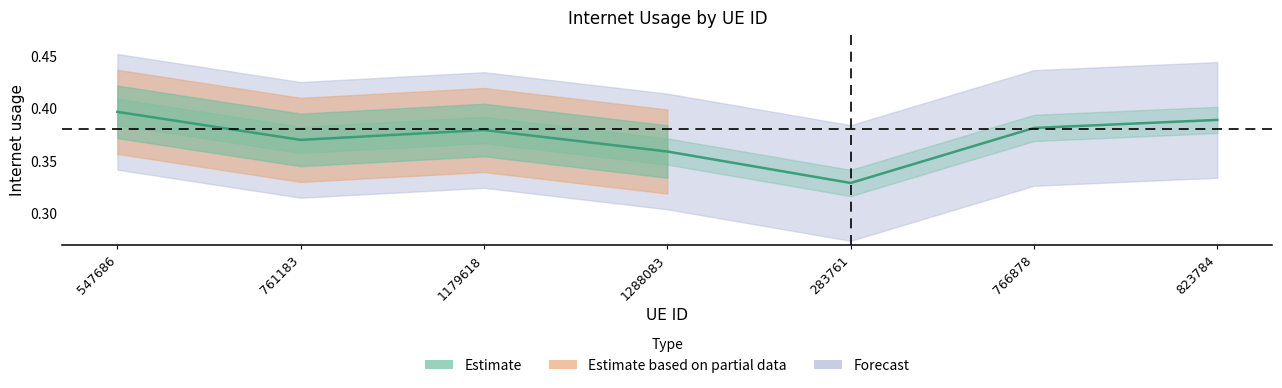

What is the label of the 1st point from the left?

547686